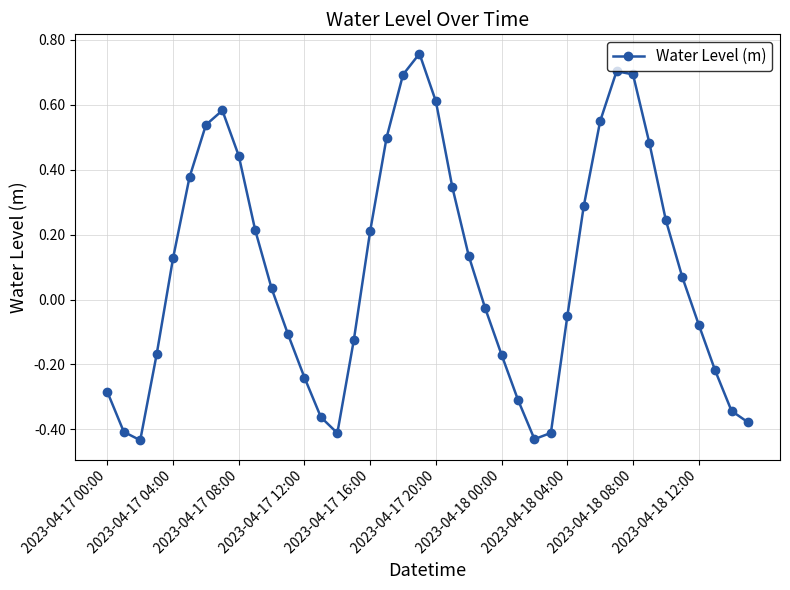

How many interior local valleys (lower than both neighbors) does the data have?

3